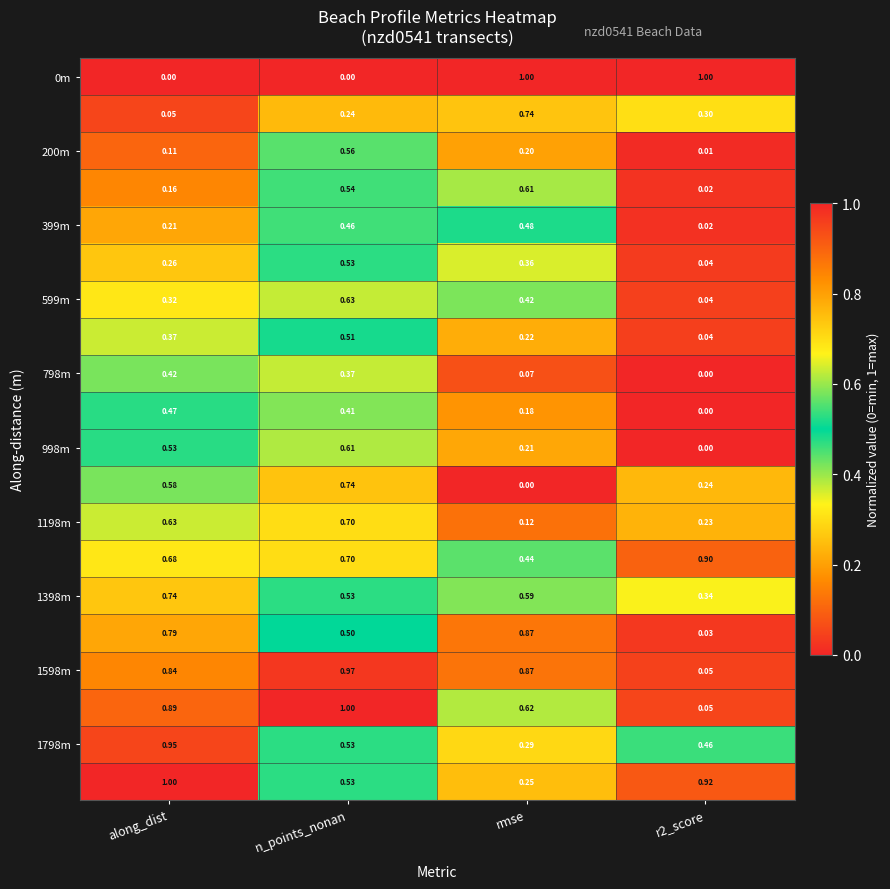

At which category is the sum across all series the highest?

n_points_nonan